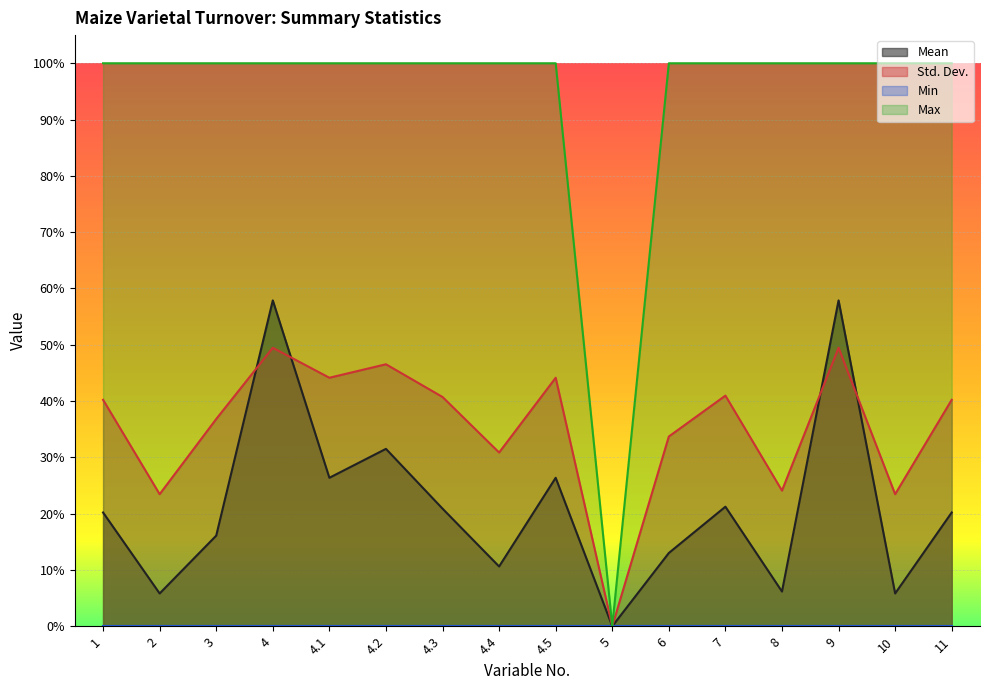

After their last crossing, which series has the higher values: Std. Dev. or Mean?

Std. Dev.